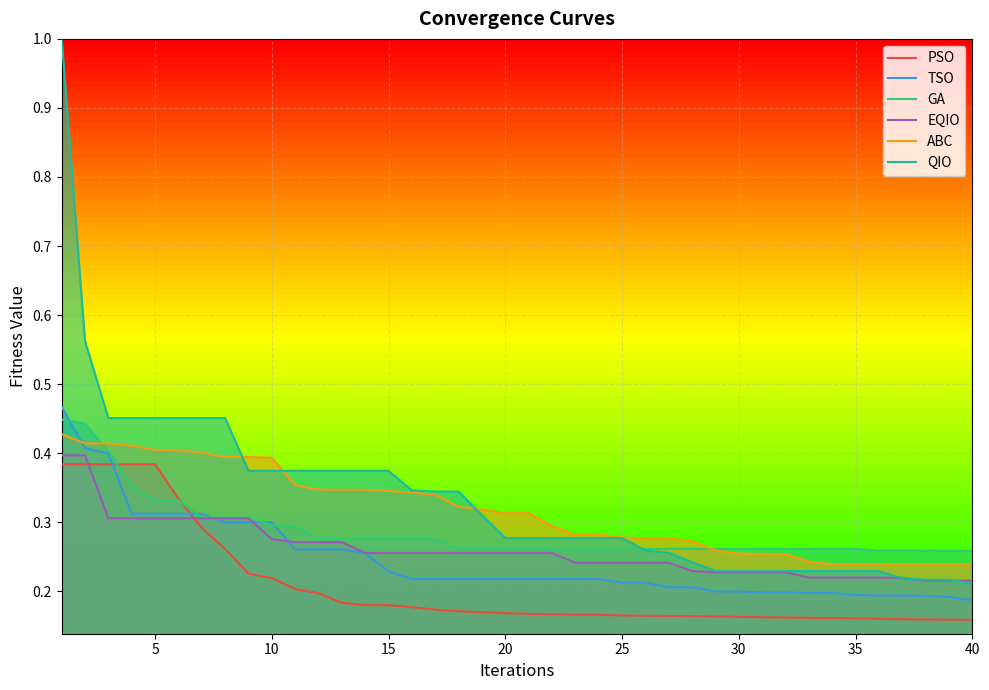

Which series has the largest range (max minus min)?

QIO